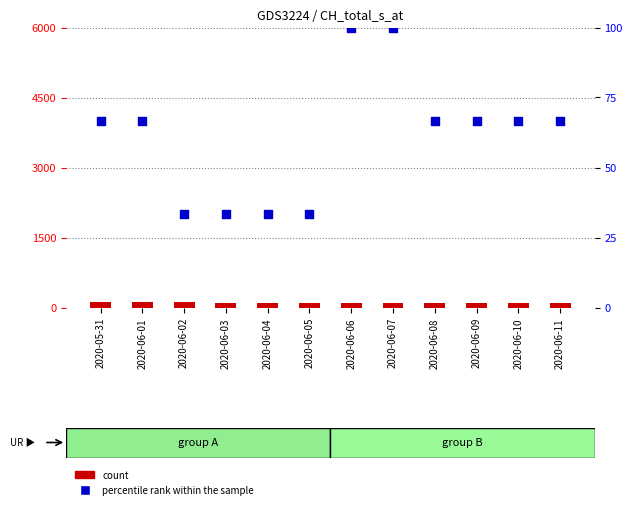

Which series has the widest spread of Y values?

percentile rank within the sample